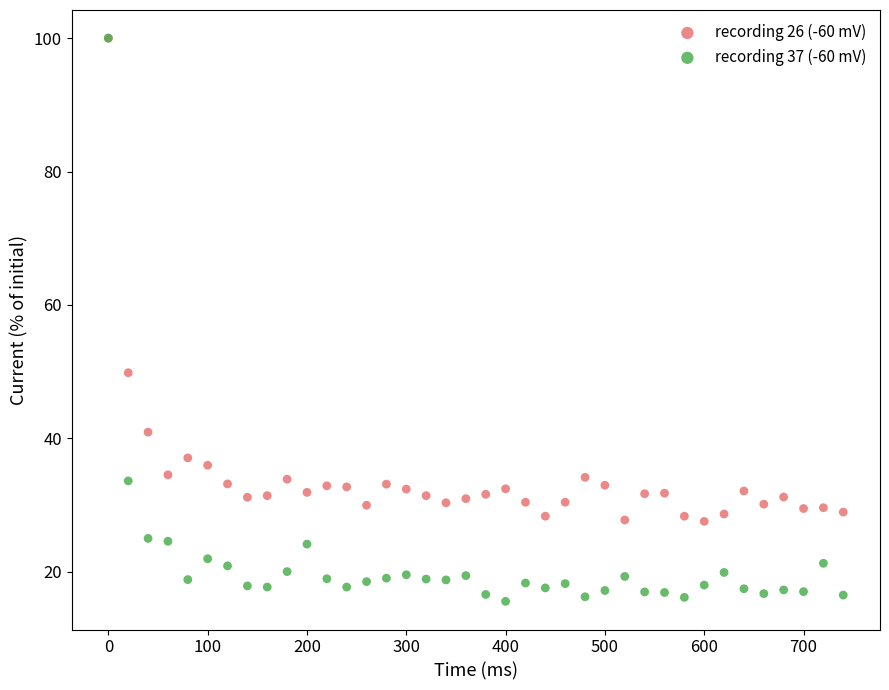

Across all series, what Y value is closest to 57?

49.8